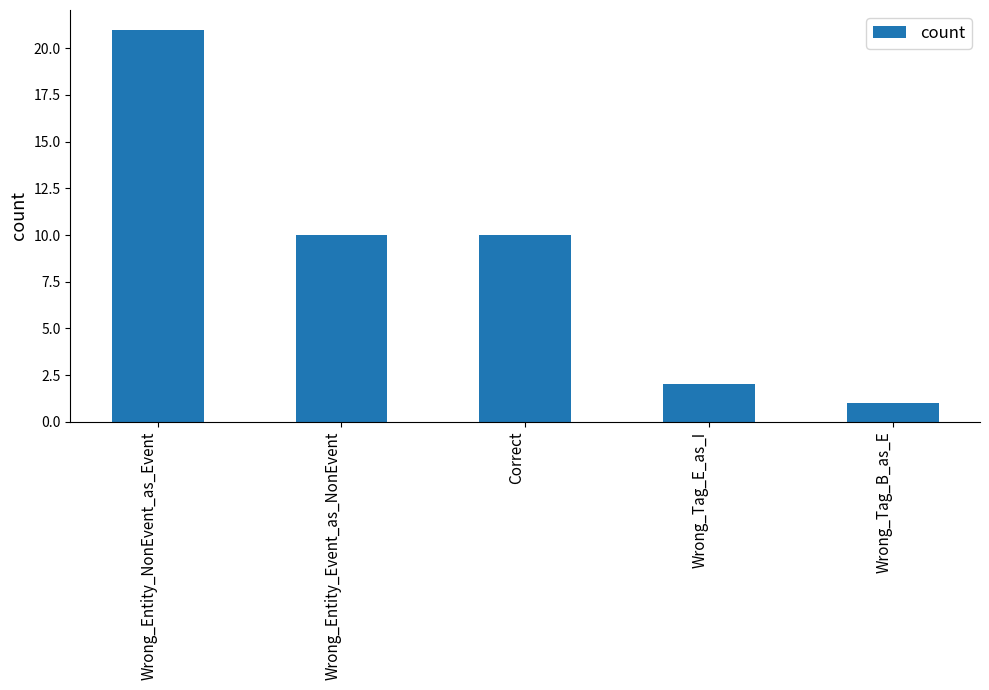

Reading right to left, list all the values displayed in this chart.

1	2	10	10	21